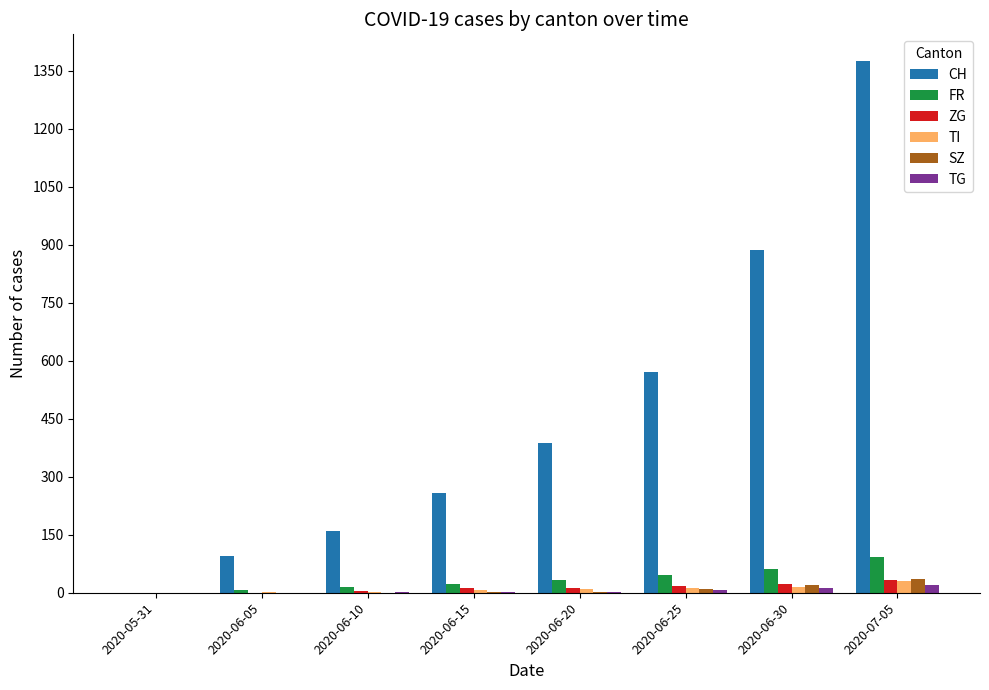

What is the highest value of the SZ series?

35